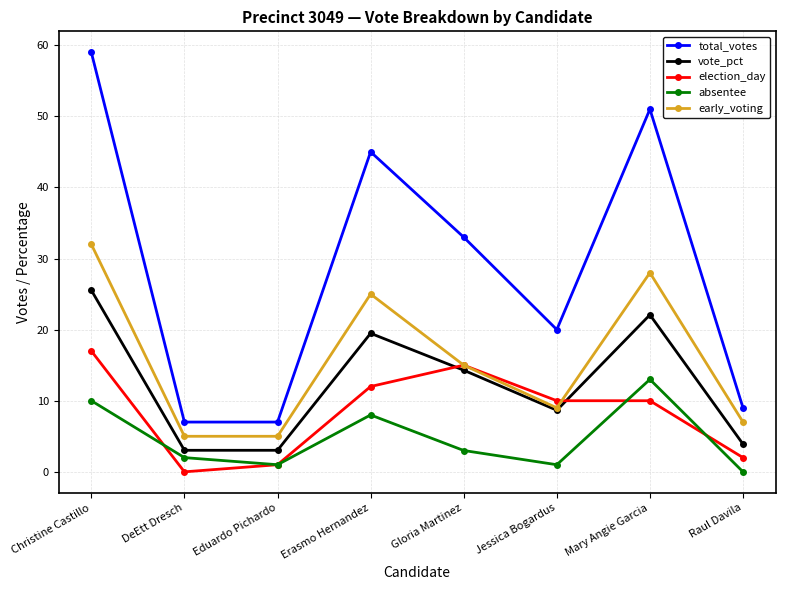

What is the spread (max minus min) of values at Mary Angie Garcia?

41.0